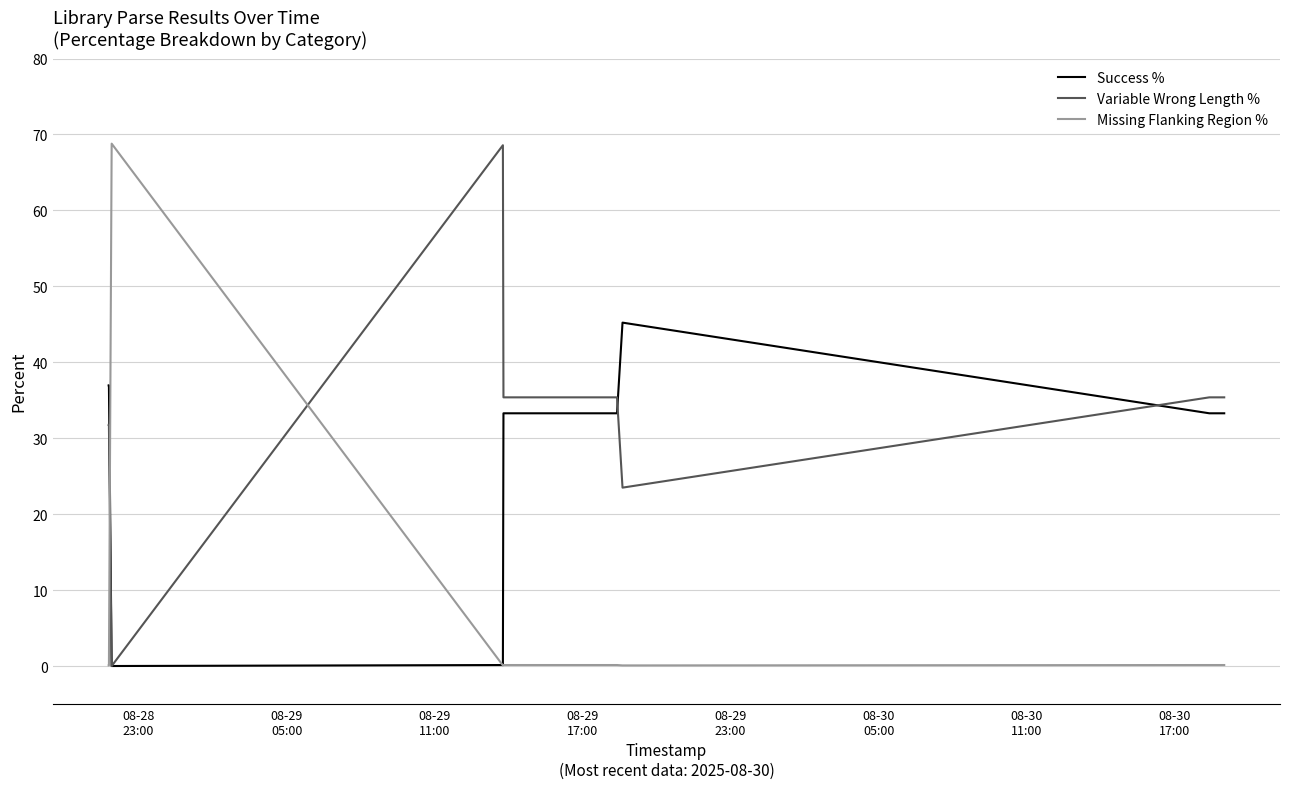

What is the maximum value for Missing Flanking Region %?

68.8